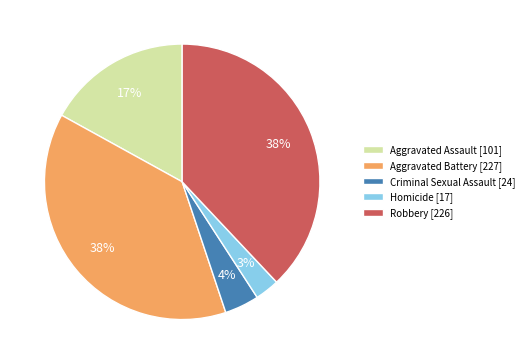

What percentage is the Aggravated Assault slice, to the nearest percent?

17%